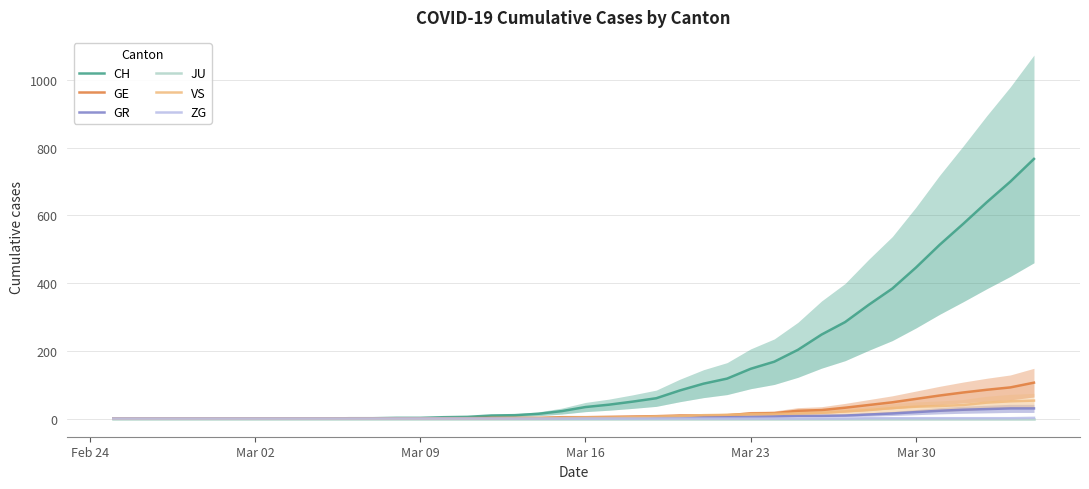

What is the value of the GR point at the 38th from the left?

28